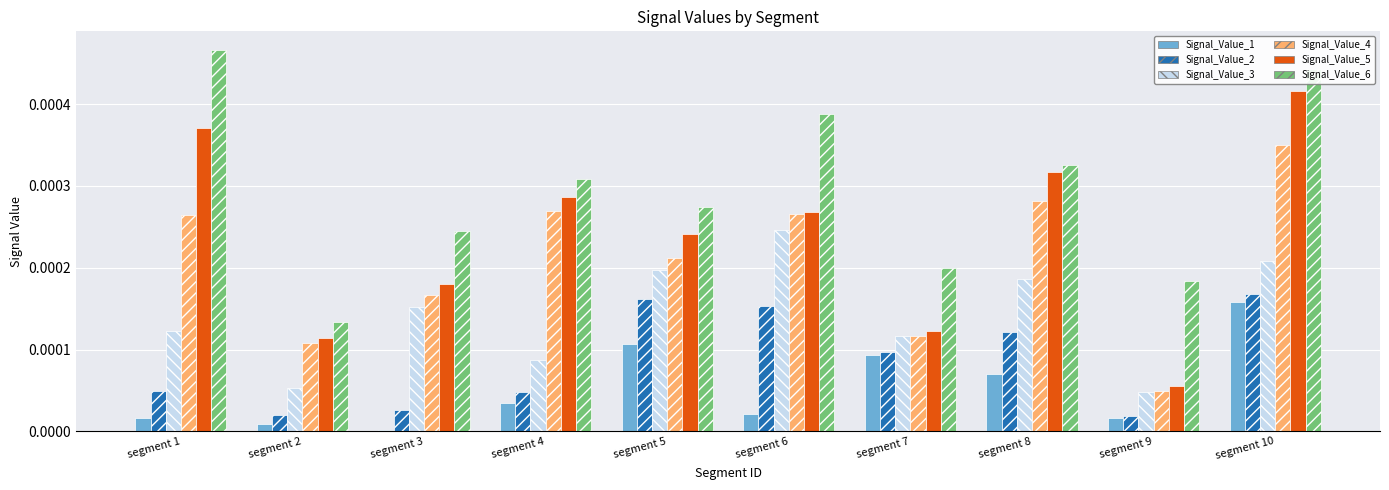

Are the bars grouped side by side (vs. stacked)?

Yes